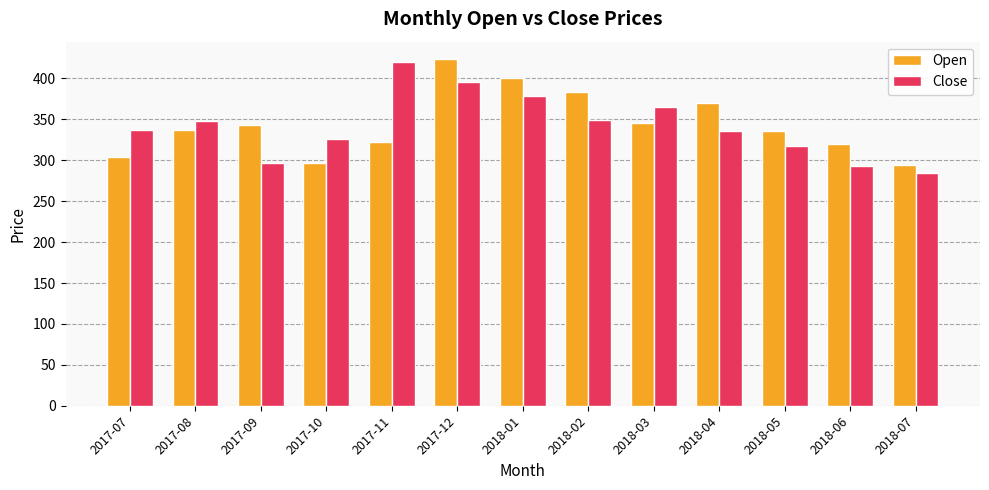

What is the highest value of the Open series?

423.8